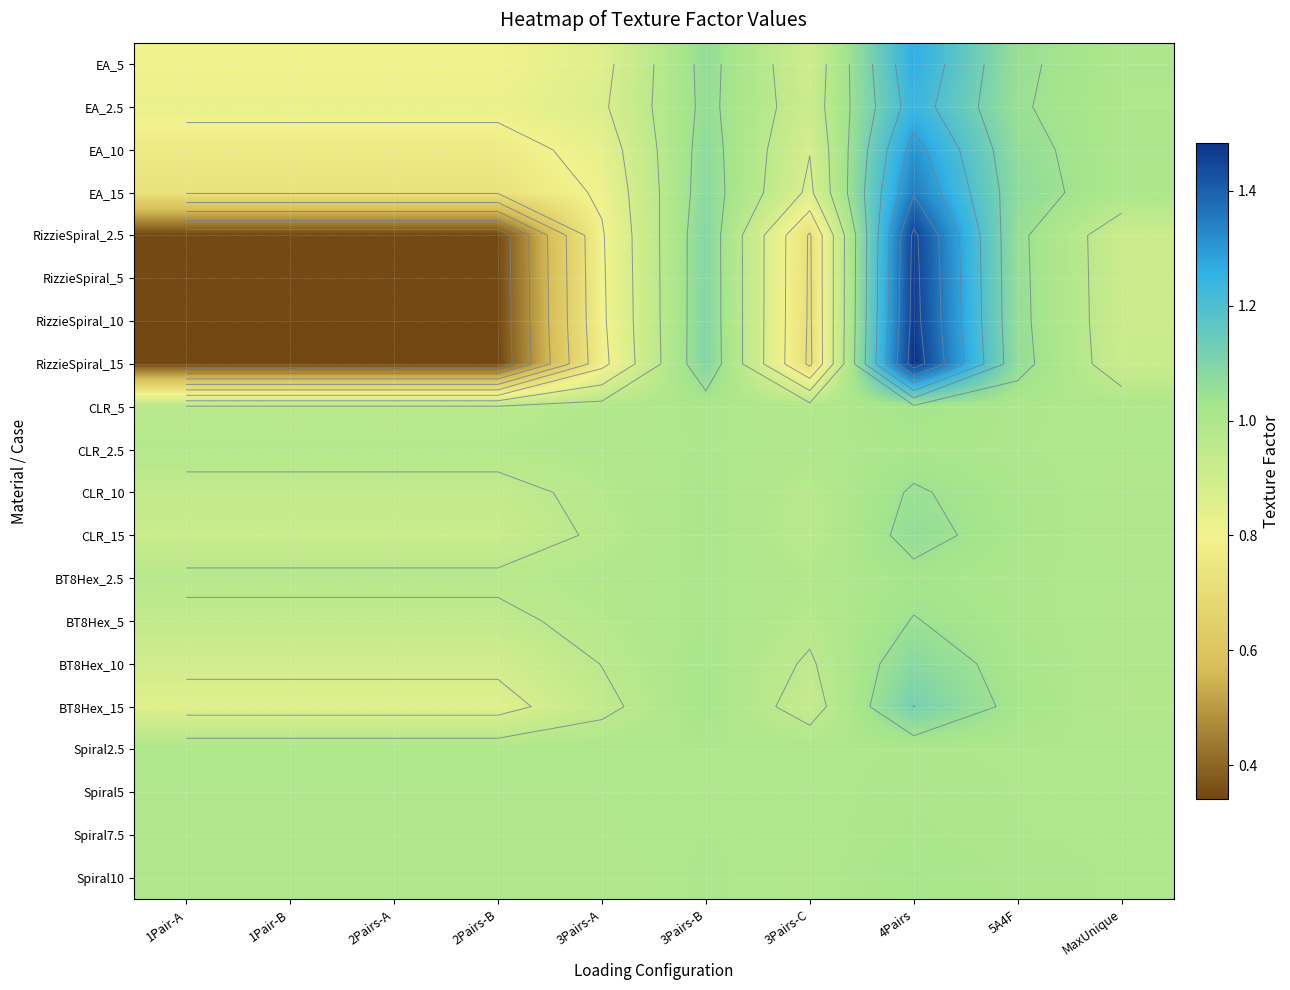

How many series are shown in this chart?

20